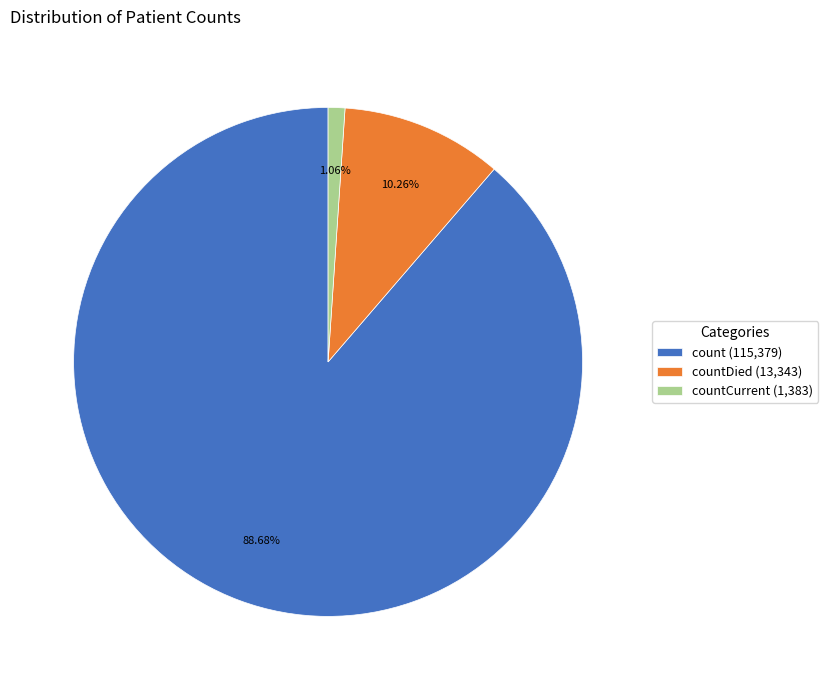

Count the number of slices in the pie.

3